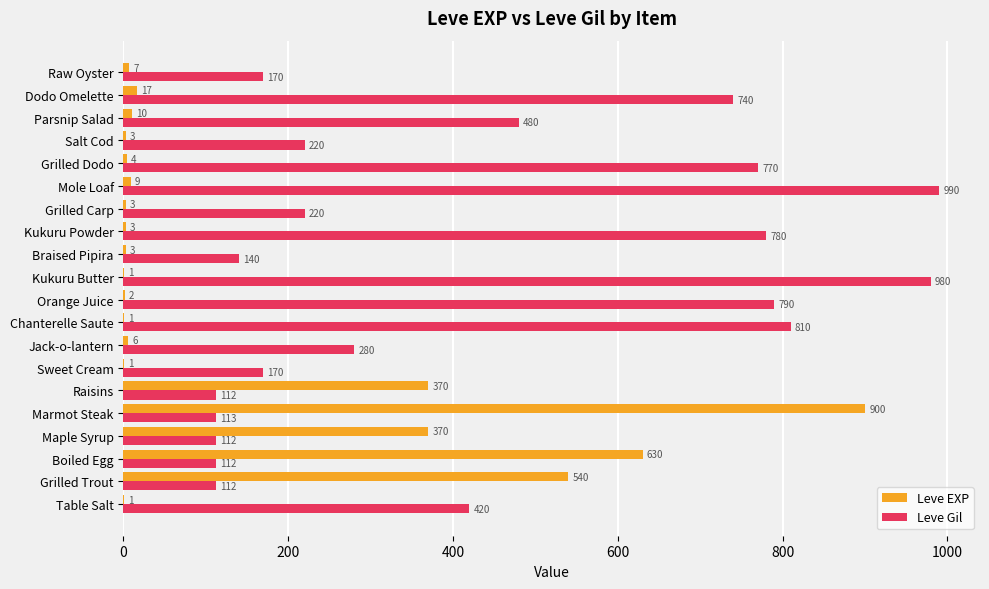

Count the number of categories in the chart.

20